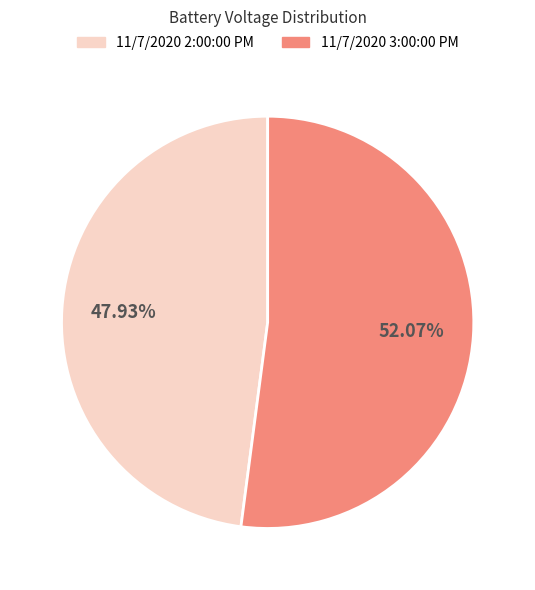

What is the ratio of the value at 11/7/2020 2:00:00 PM to the value at 11/7/2020 3:00:00 PM?

0.9